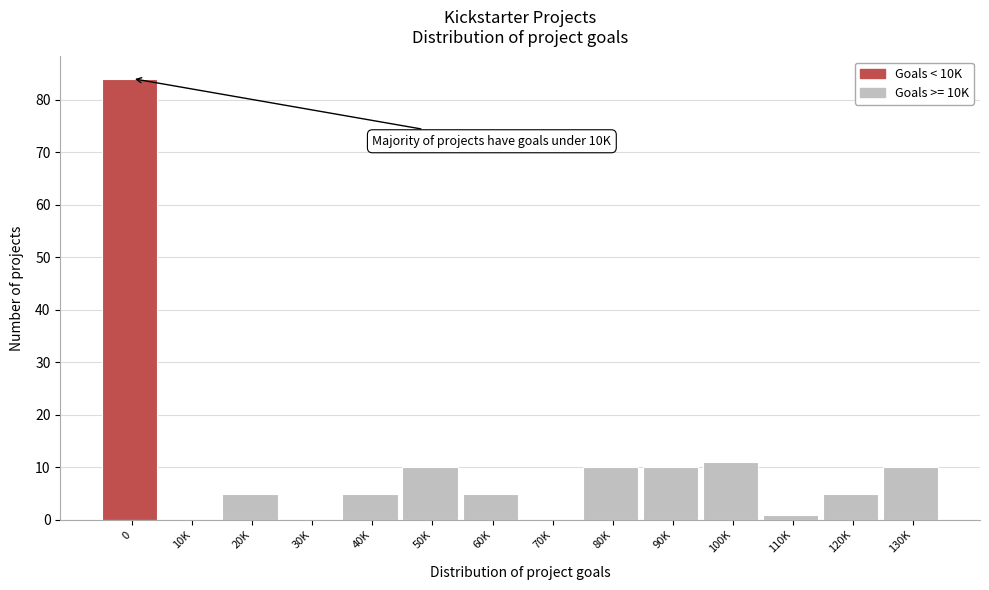

Reading left to right, transcribe all the data shown in this chart.

0=84	10K=0	20K=5	30K=0	40K=5	50K=10	60K=5	70K=0	80K=10	90K=10	100K=11	110K=1	120K=5	130K=10